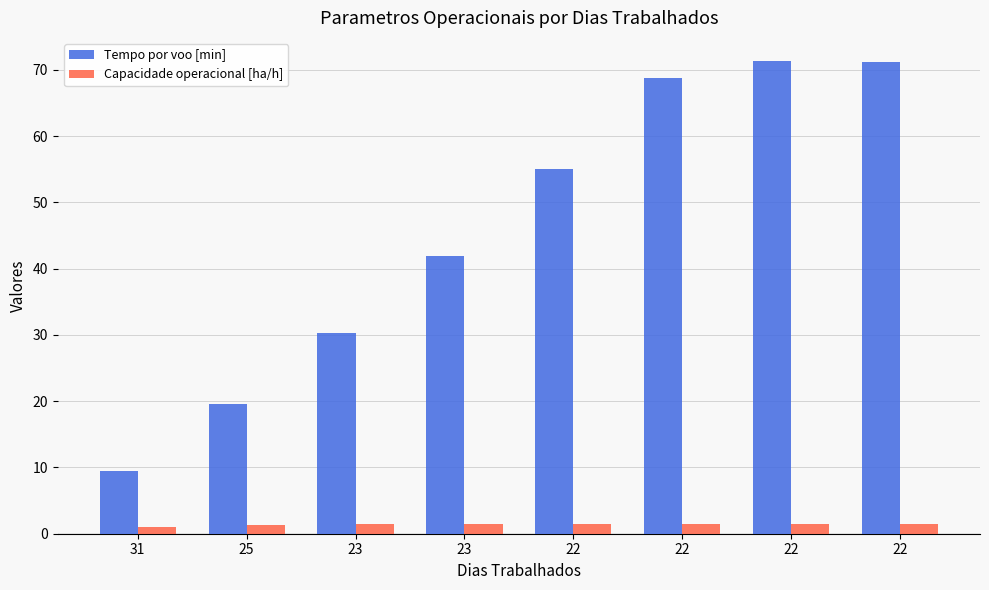

What is the total value across all series at 25?

20.9